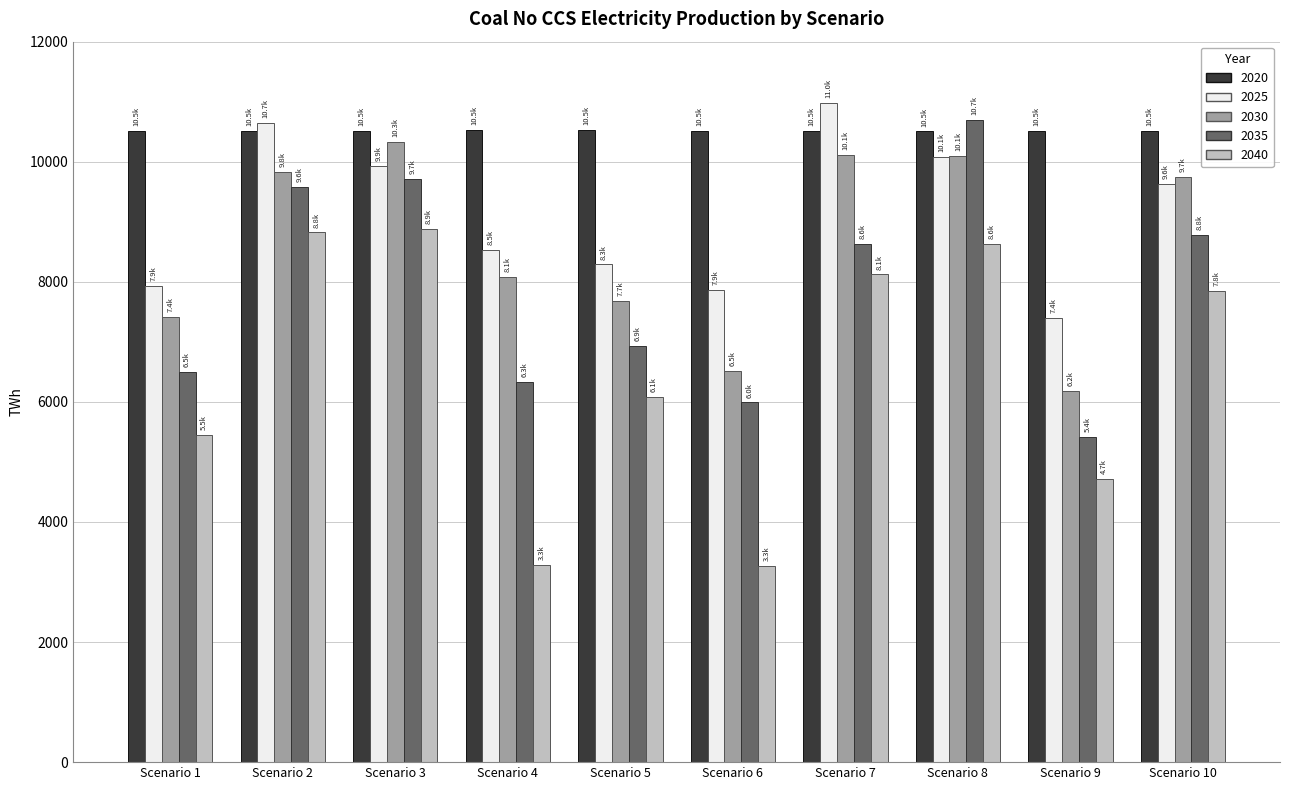

At which category is the sum across all series the highest?

Scenario 8